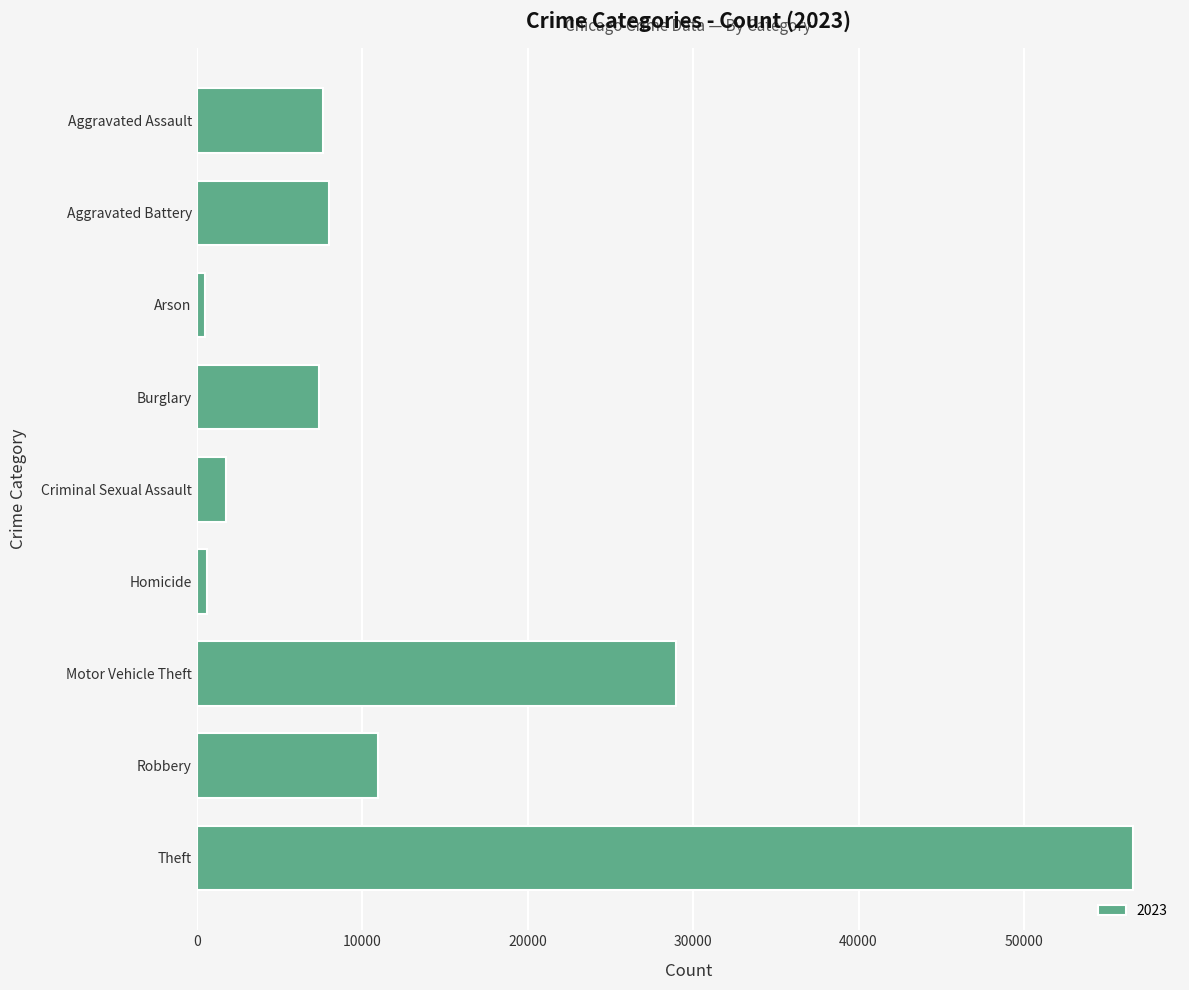

The chart shows a value of 94208 at Theft. True or false?

False